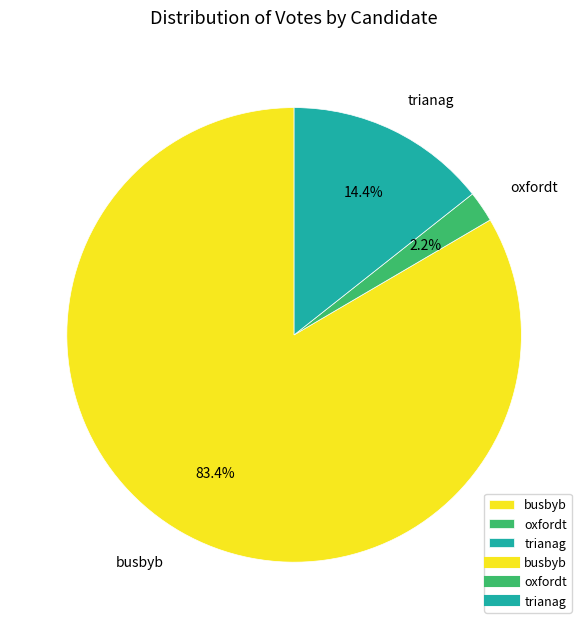

Between trianag and oxfordt, which is larger?

trianag